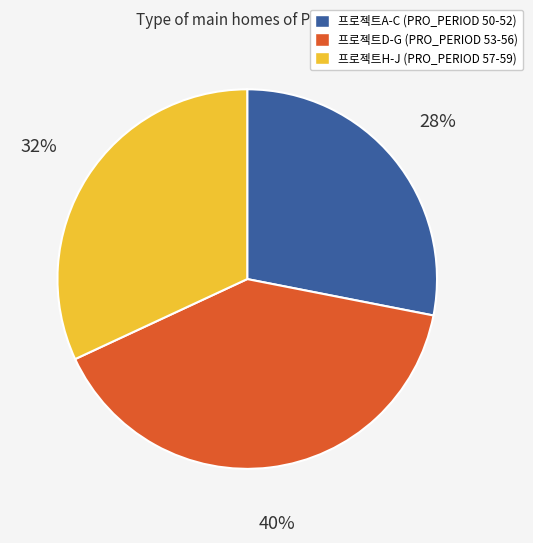

To the nearest percent, what is the difference between the largest and smallest slice percentages?

12%